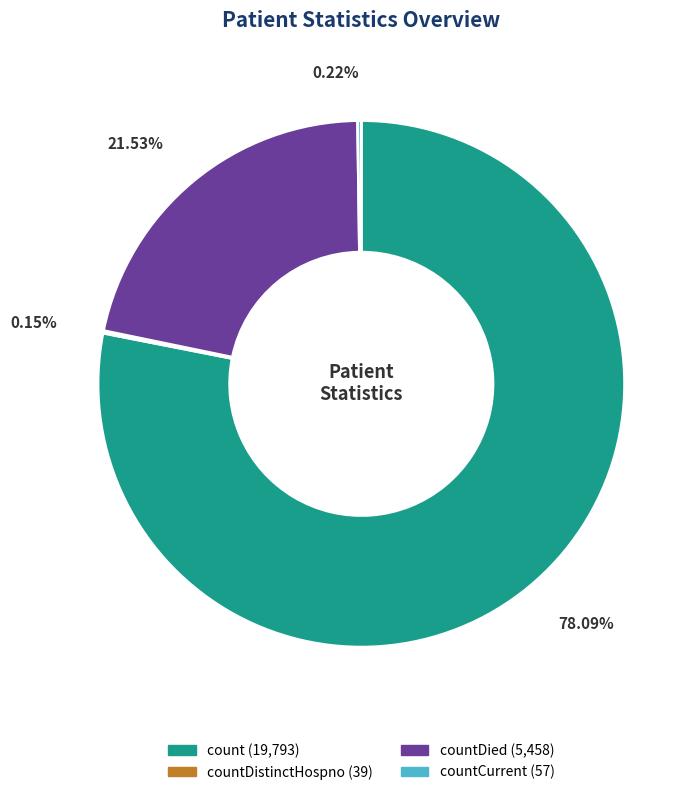

Is there any slice that represents more than half of the pie?

Yes